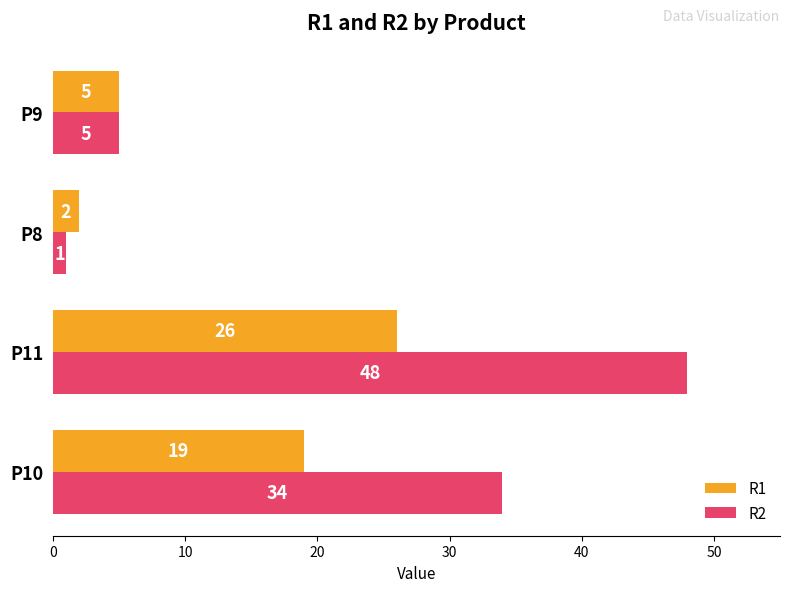

Which series has the widest spread of values?

R2